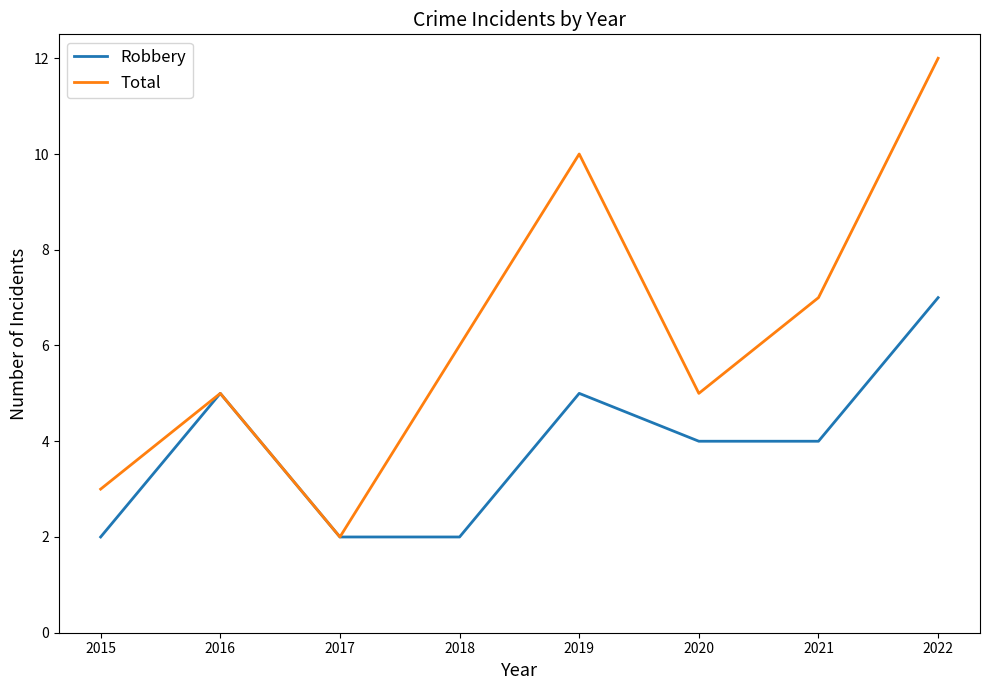

Which series changed the most between 2018 and 2019?

Total